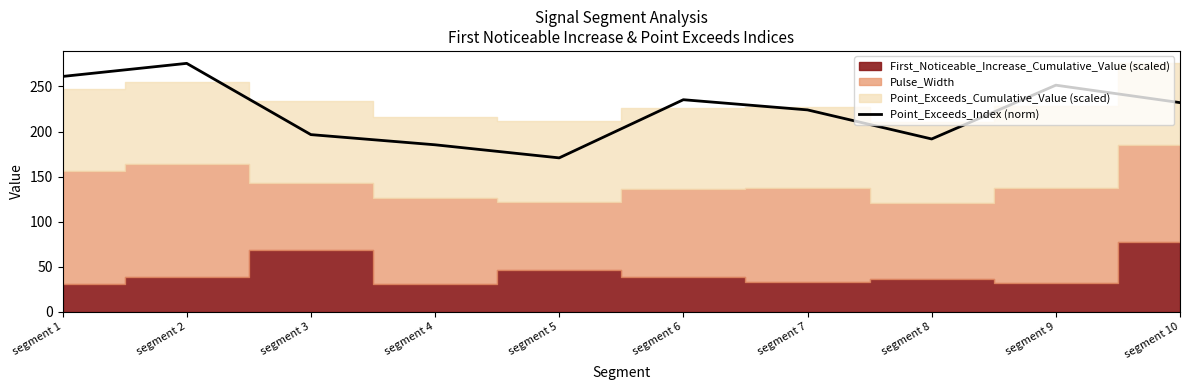

Reading left to right, transcribe all the data shown in this chart.

261.1	275.6	196.7	185.4	170.9	235.3	224.1	191.8	251.5	232.1